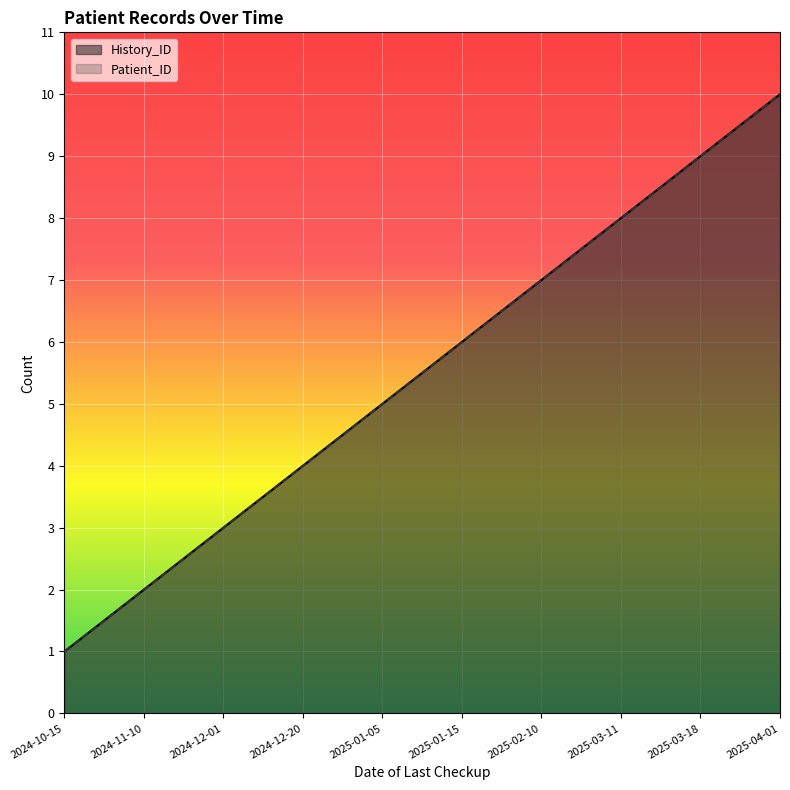

At 2024-11-10, list the series in order from largest to smallest.

History_ID, Patient_ID